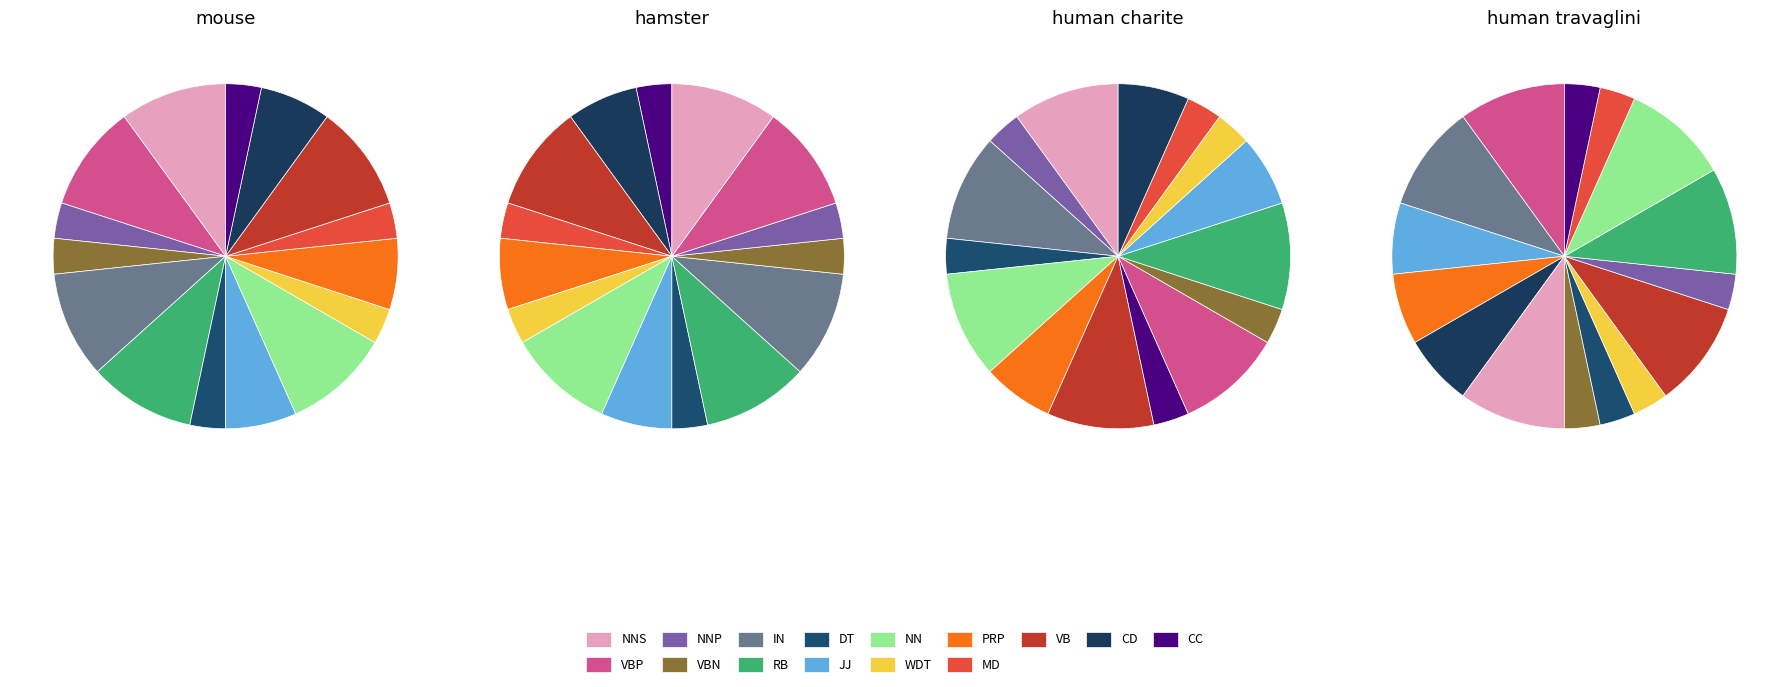

How many slices are in this pie chart?

15